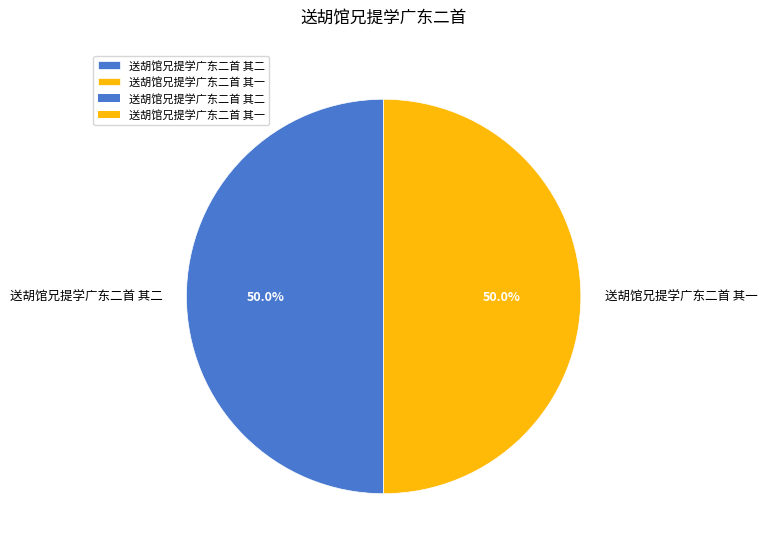

True or false: 送胡馆兄提学广东二首 其一 accounts for 50% of the total.

True